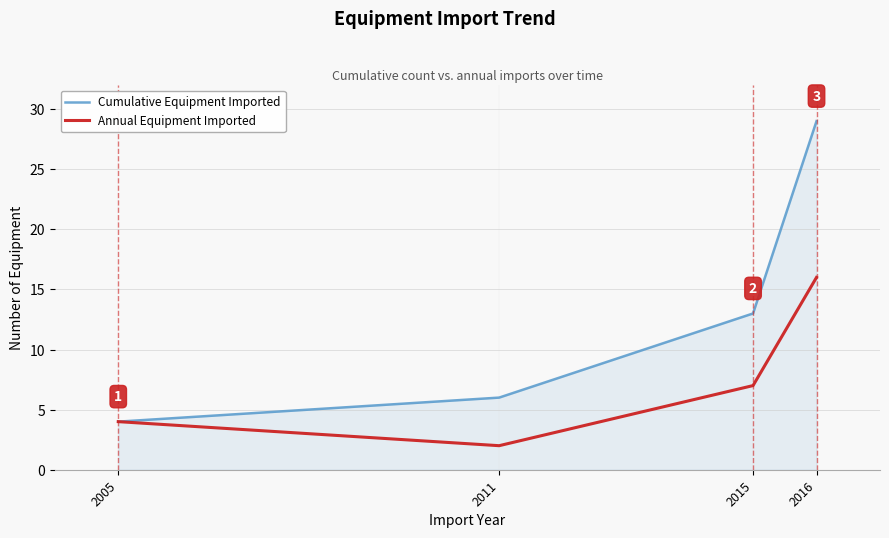

At which category is the sum across all series the highest?

2016